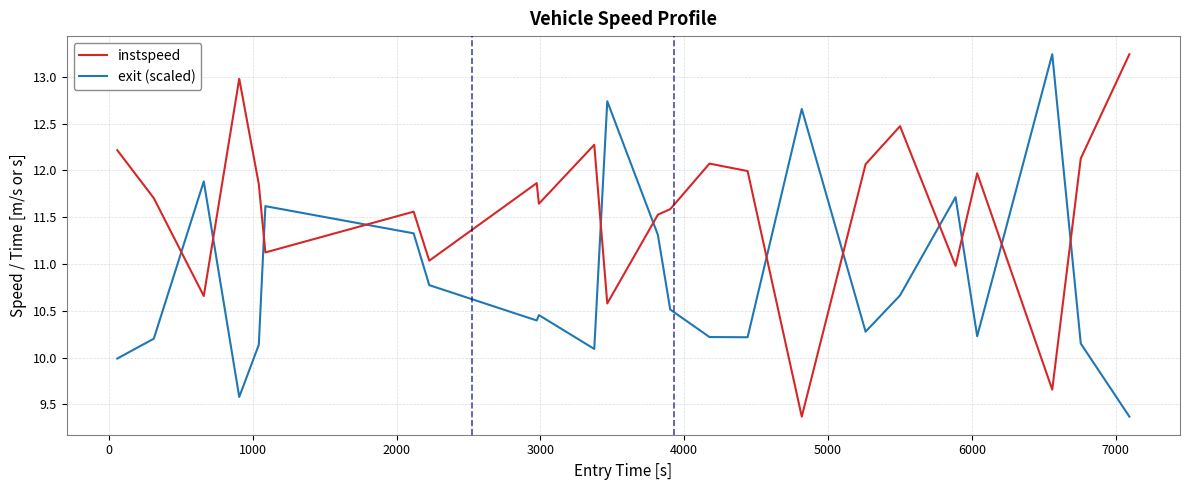

Which series has the largest total across all categories?

instspeed